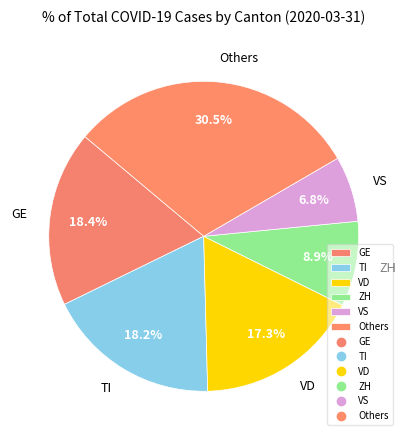

Is there any slice that represents more than half of the pie?

No